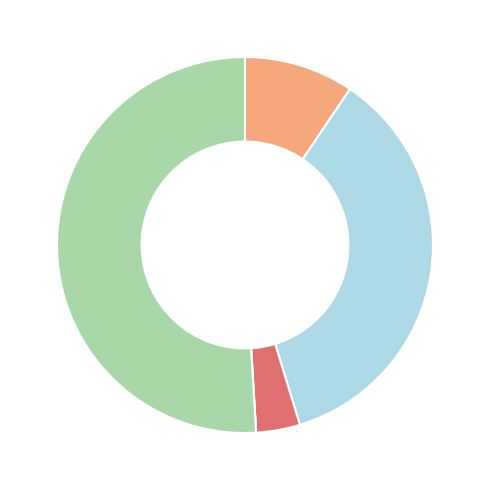

Is there any slice that represents more than half of the pie?

Yes